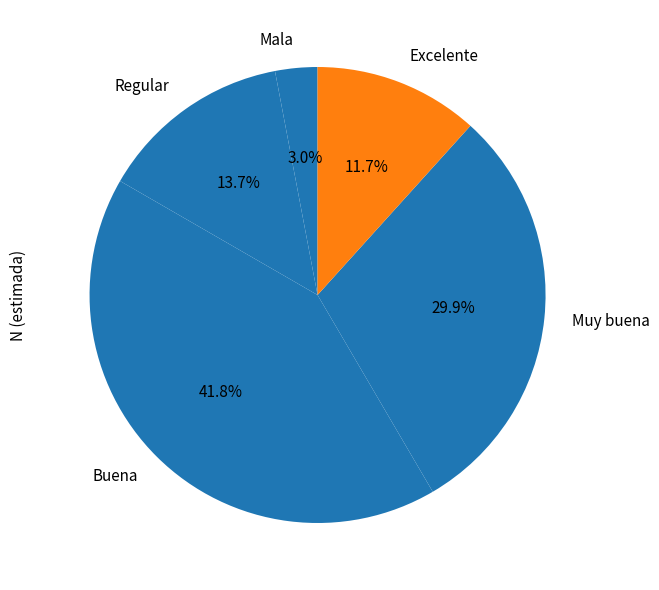

To the nearest percent, what percentage of the pie is Excelente?

12%